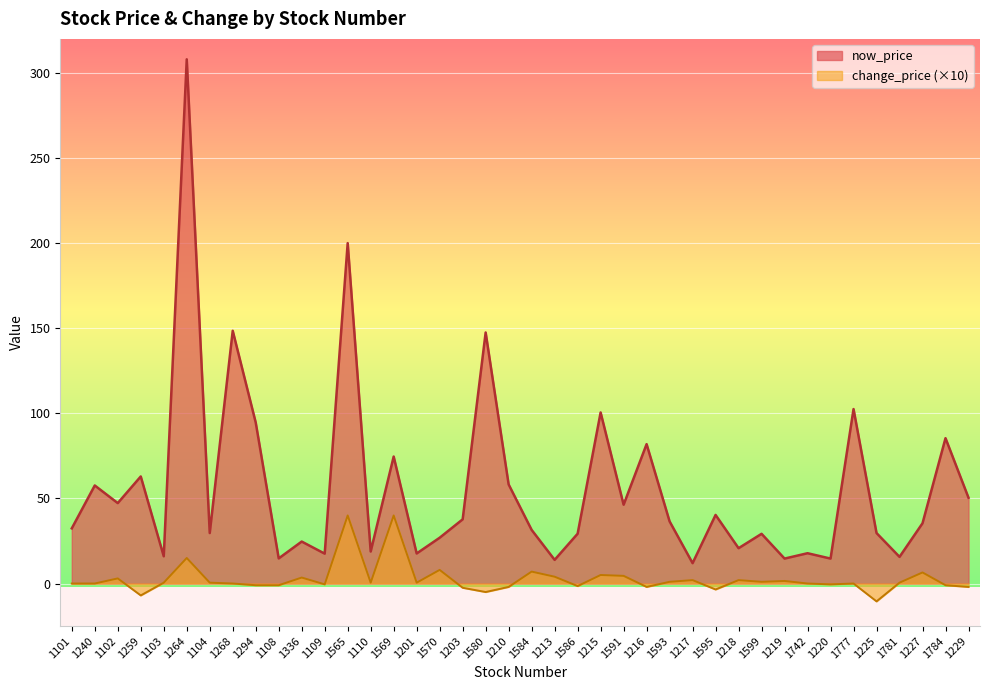

At which category is the sum across all series the highest?

1264